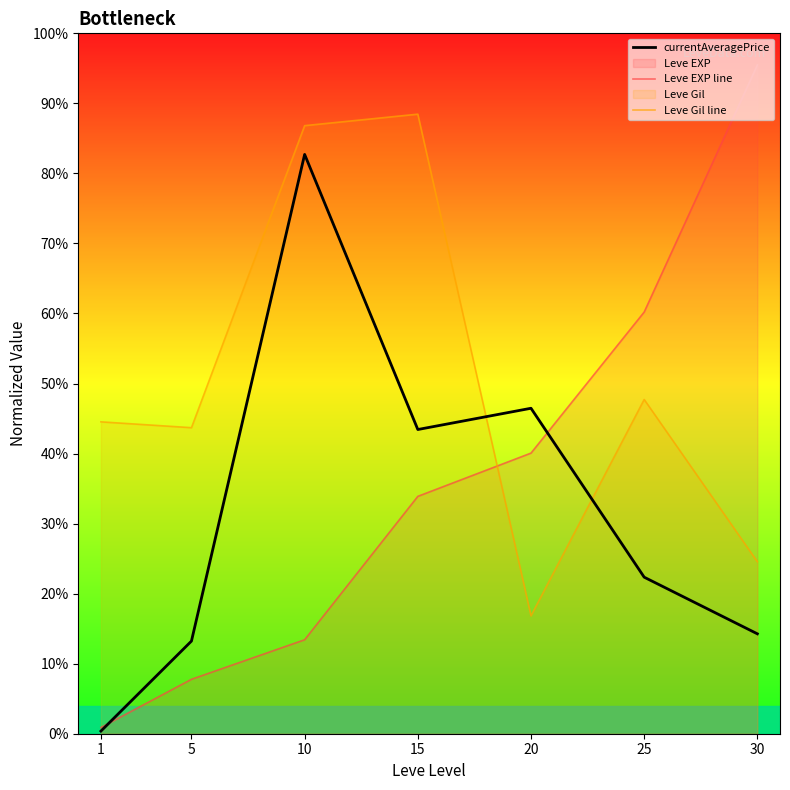

Reading left to right, what are all the values shown in this chart?

currentAveragePrice: 1=0.4	5=13.2	10=82.7	15=43.4	20=46.5	25=22.3	30=14.3
Leve EXP line: 1=0.9	5=7.8	10=13.4	15=33.9	20=40.1	25=60.2	30=95.5
Leve Gil line: 1=44.5	5=43.7	10=86.8	15=88.5	20=16.8	25=47.7	30=24.6